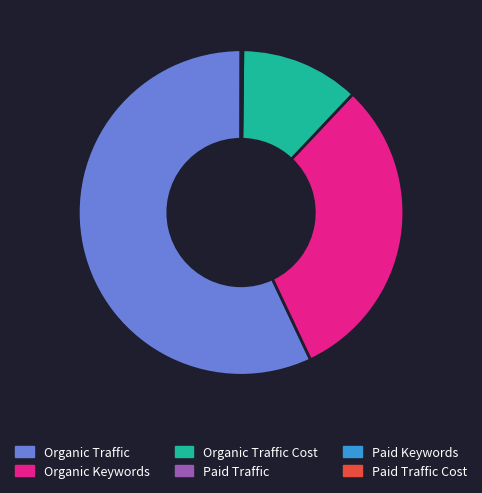

Which category has the biggest portion of the pie?

Organic Traffic